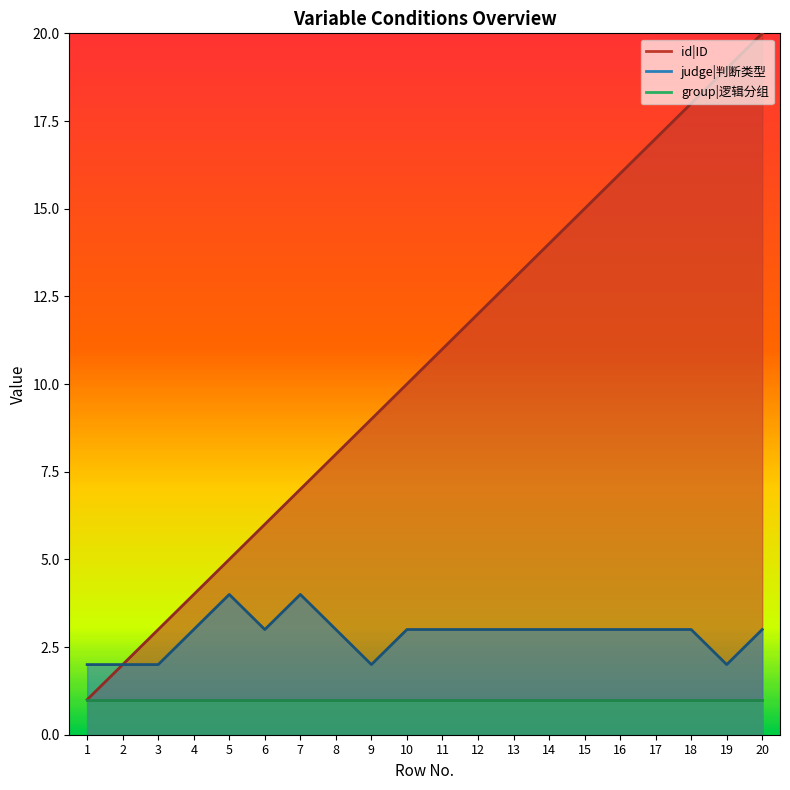

True or false: judge|判断类型 and id|ID intersect in this chart.

False